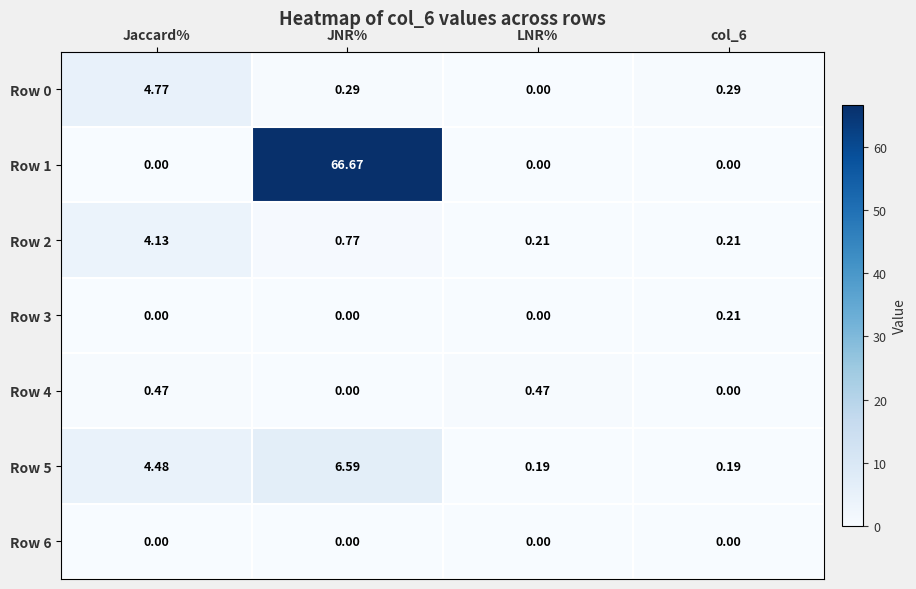

What is the total value across all series at col_6?

0.9